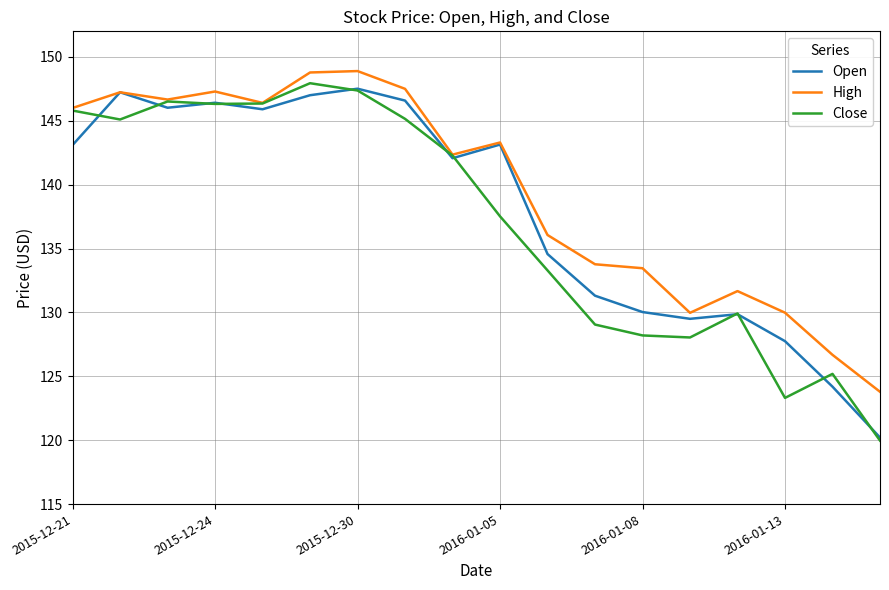

Which series has the largest total across all categories?

High